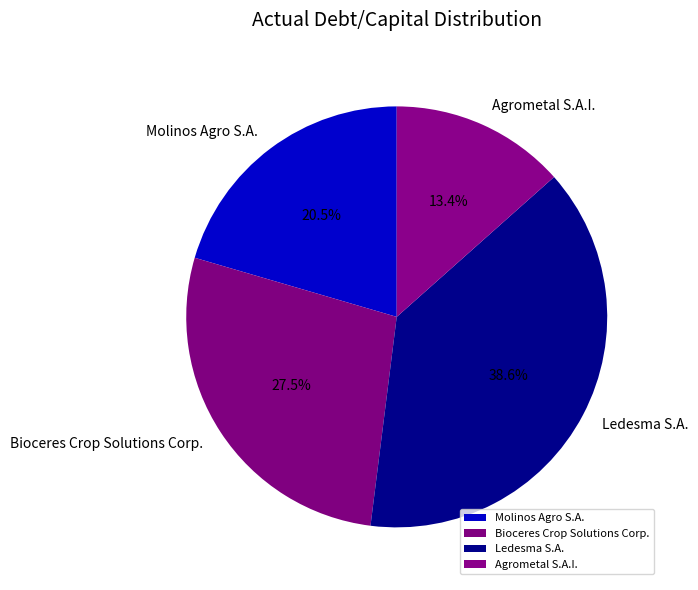

What is the smallest slice in the pie chart?

Agrometal S.A.I.